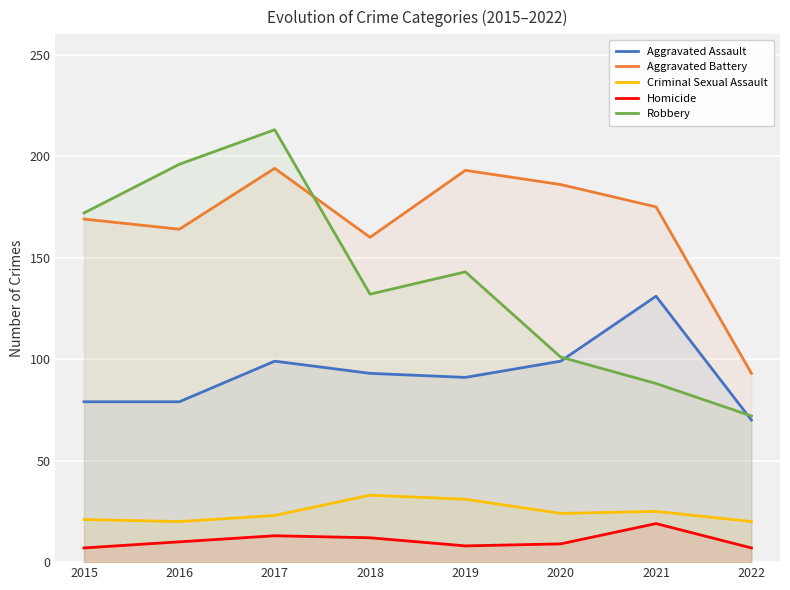

What are all the series names shown in the legend?

Aggravated Assault, Aggravated Battery, Criminal Sexual Assault, Homicide, Robbery